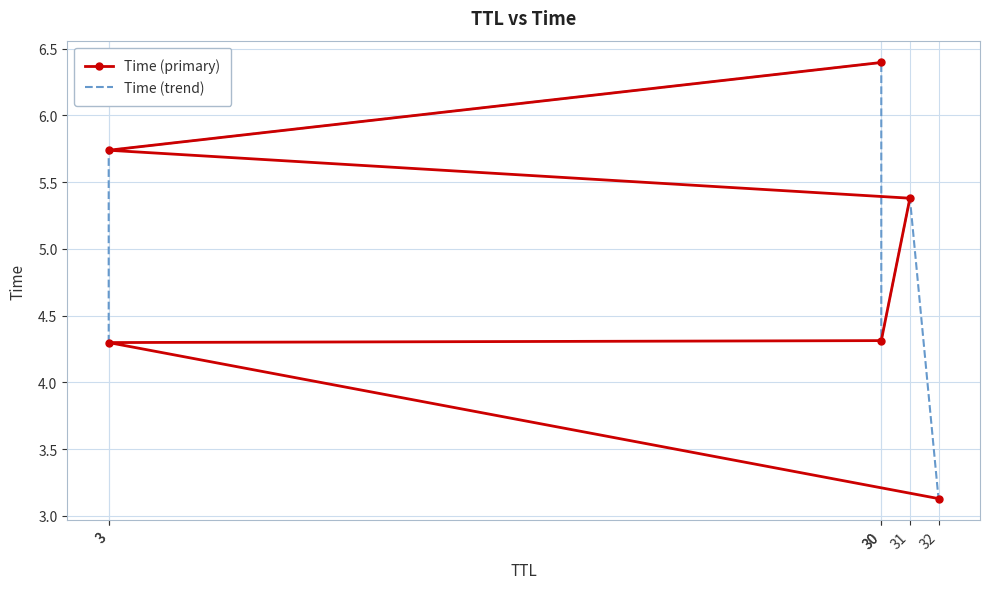

What is the average value of the Time (primary) series?

4.9